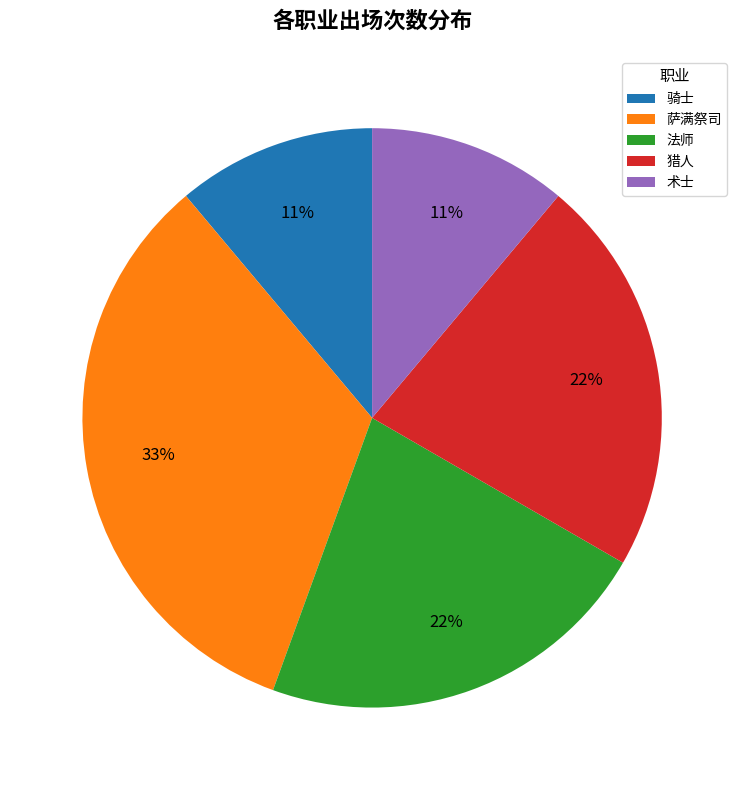

The 骑士 slice represents 11% of the pie. True or false?

True